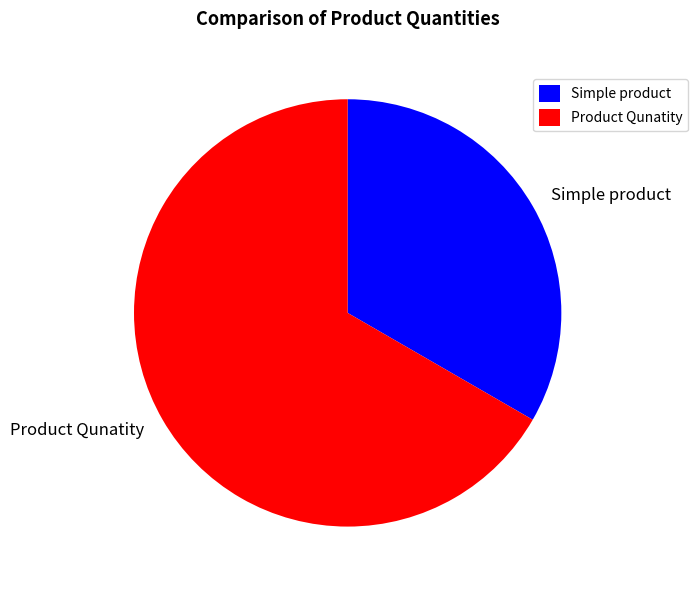

Combined, do Simple product and Product Qunatity account for over 50%?

Yes